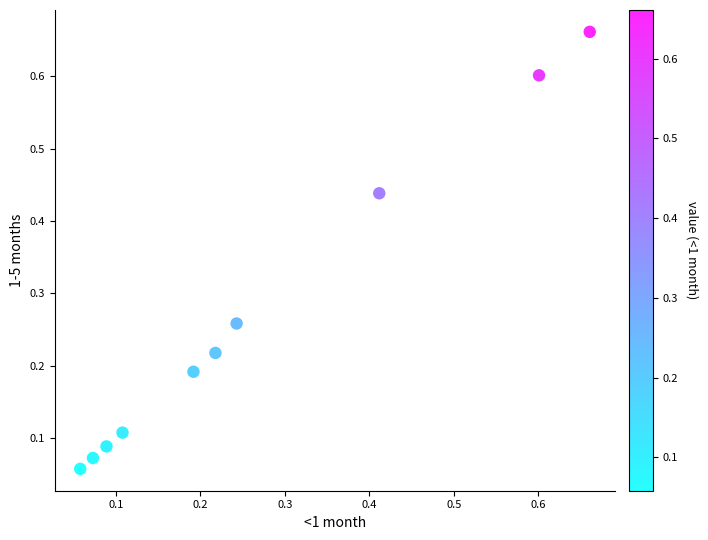

What is the range of X values (max minus min)?

0.6